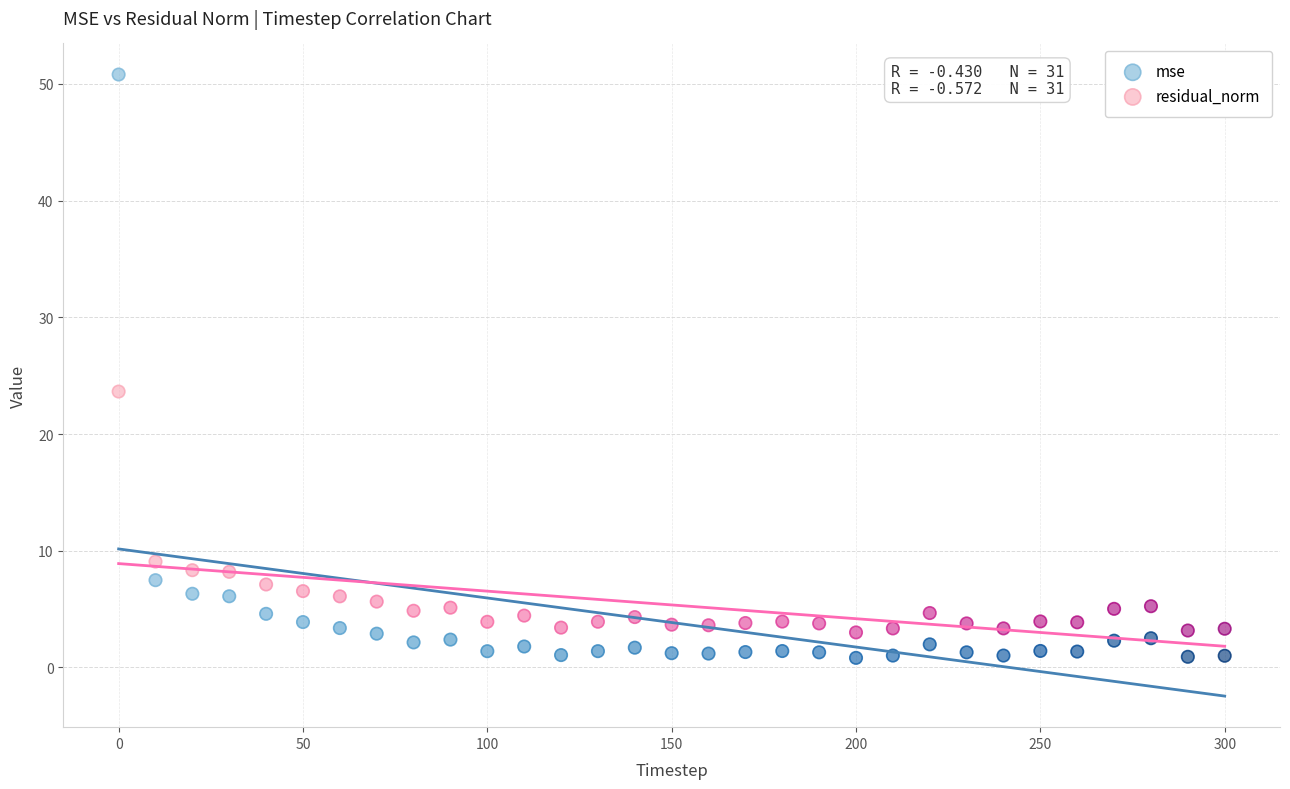

Which series reaches the minimum Y coordinate?

mse